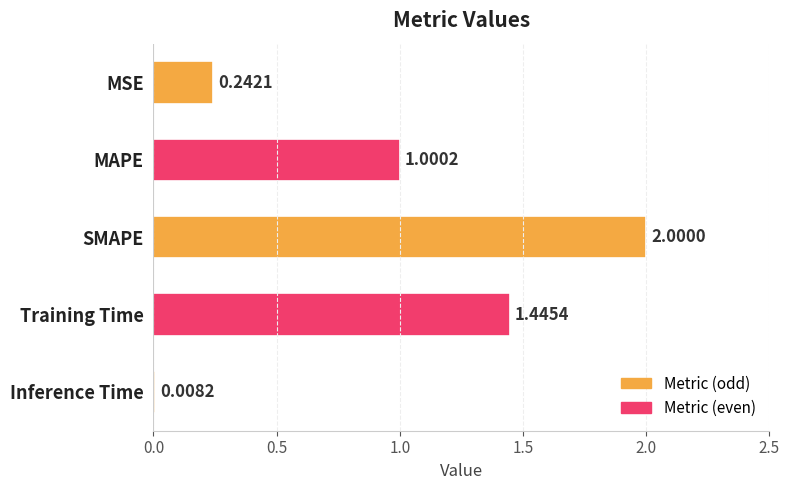

Does the chart contain stacked bars?

No